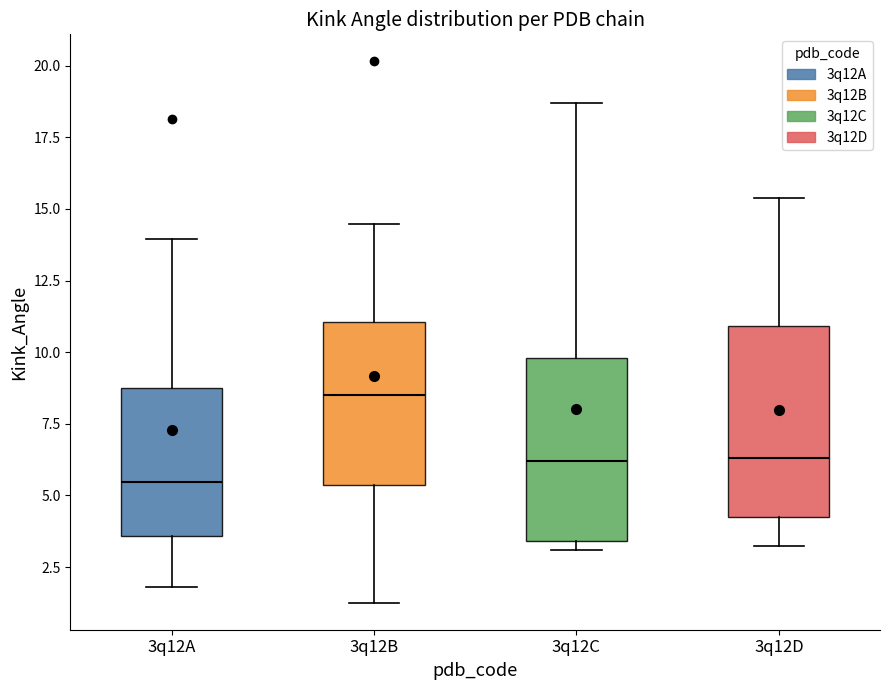

Where does the upper whisker of the box for 3q12C end on the y-axis? The values are not printed on the chart, so give them approximately, as read against the axis.

18.5